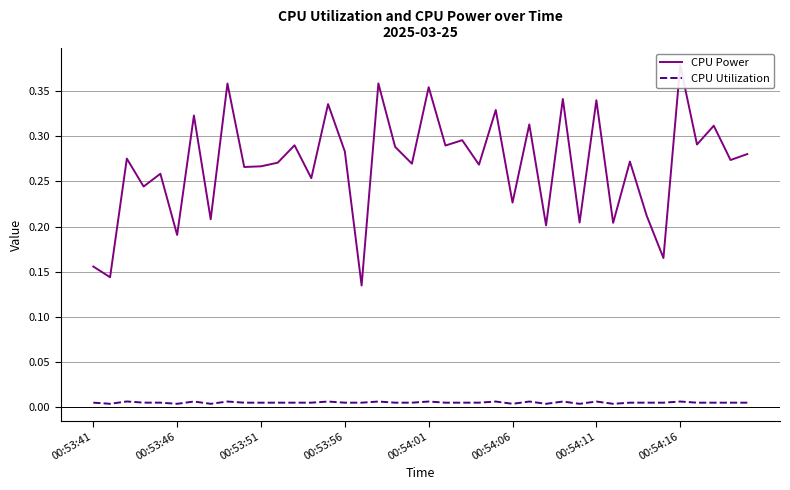

At which category is the sum across all series the highest?

00:54:16